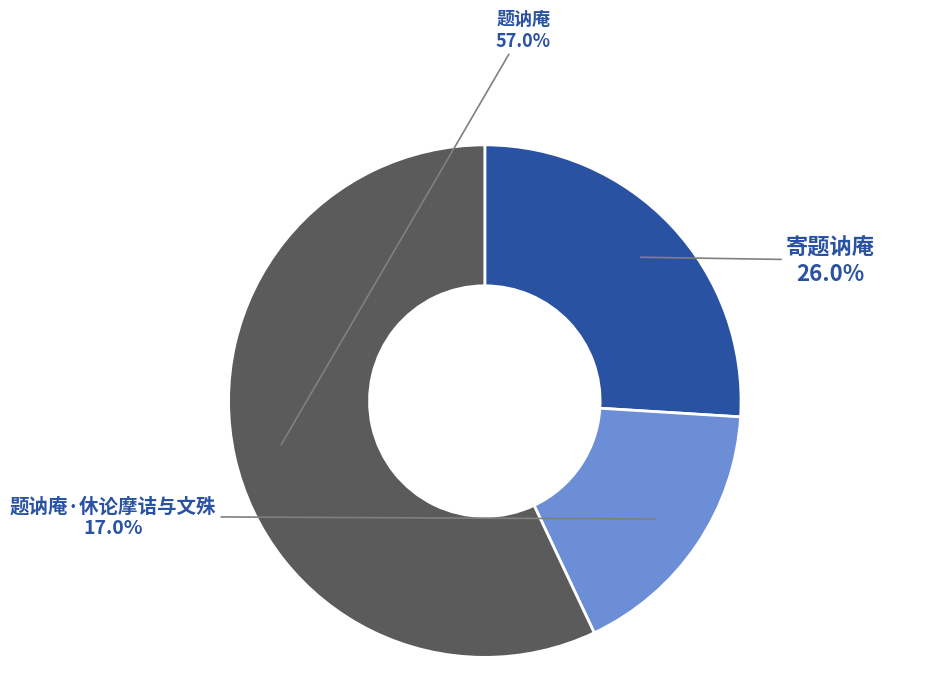

Does any single category account for the majority?

Yes